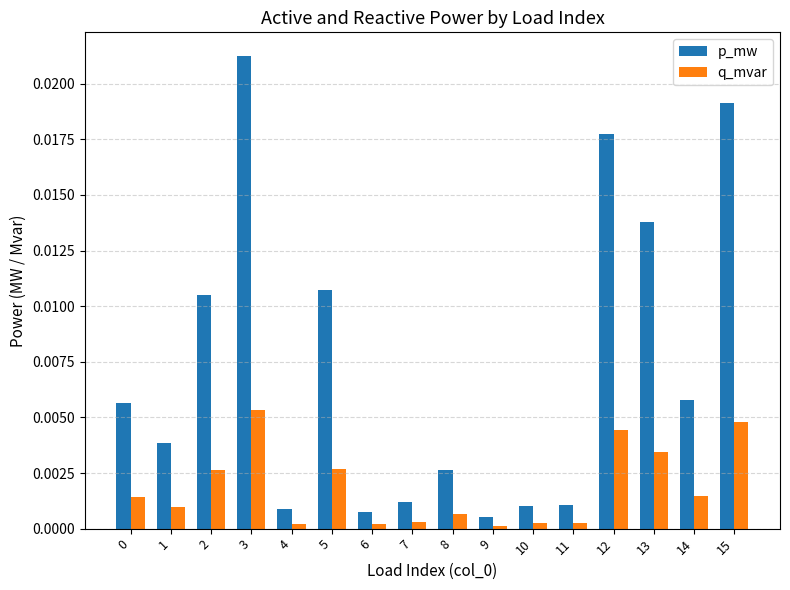

What are all the series names shown in the legend?

p_mw, q_mvar